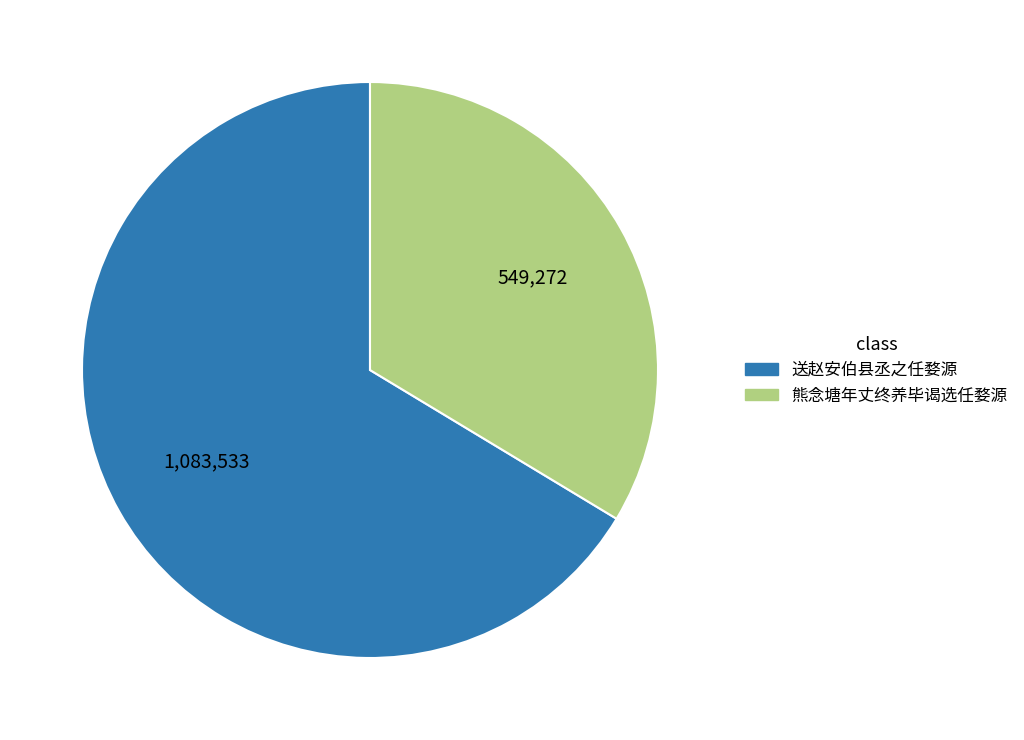

How many slices are in this pie chart?

2